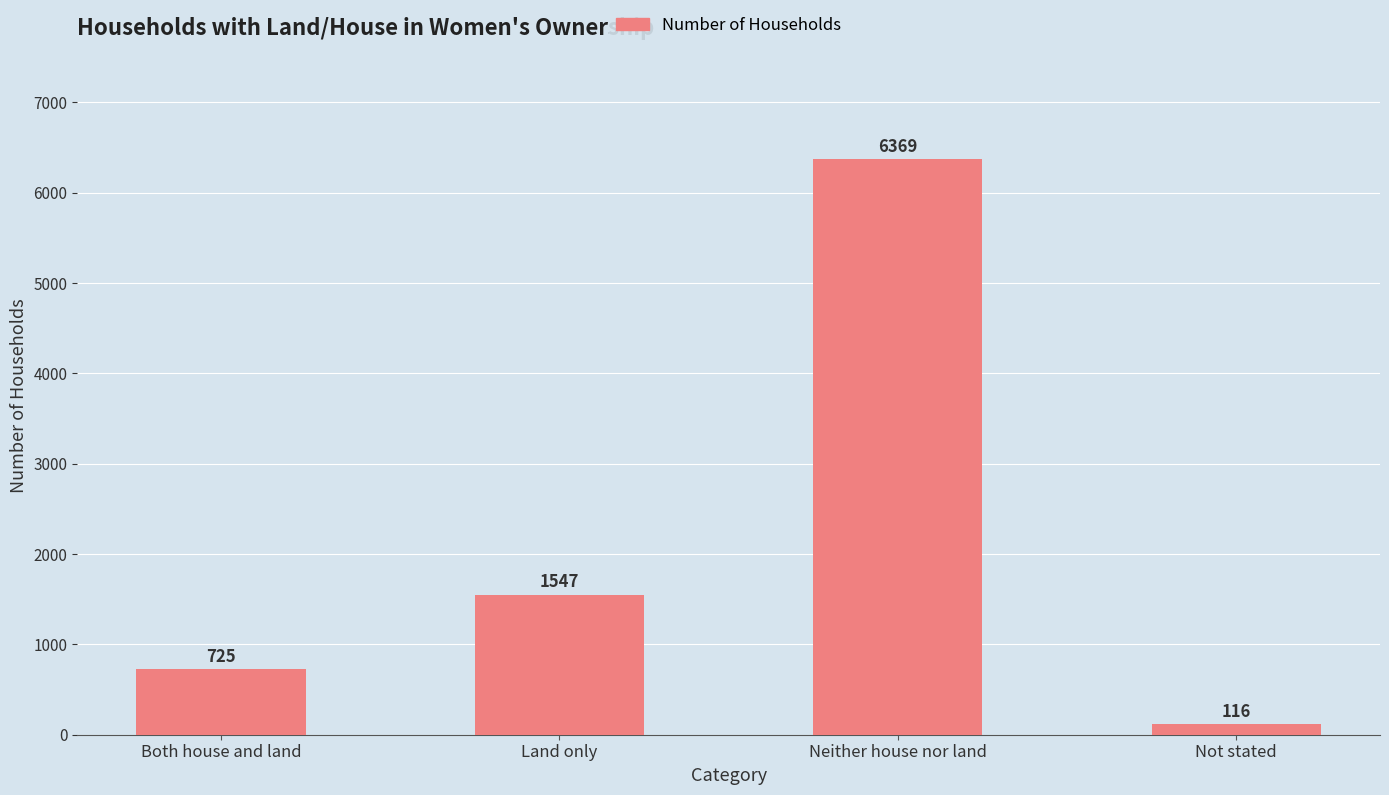

What is the label of the 4th bar from the left?

Not stated